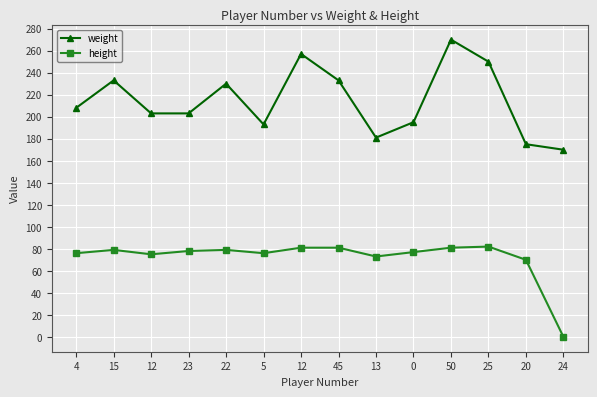

Where is weight nearest to the value 220?

22